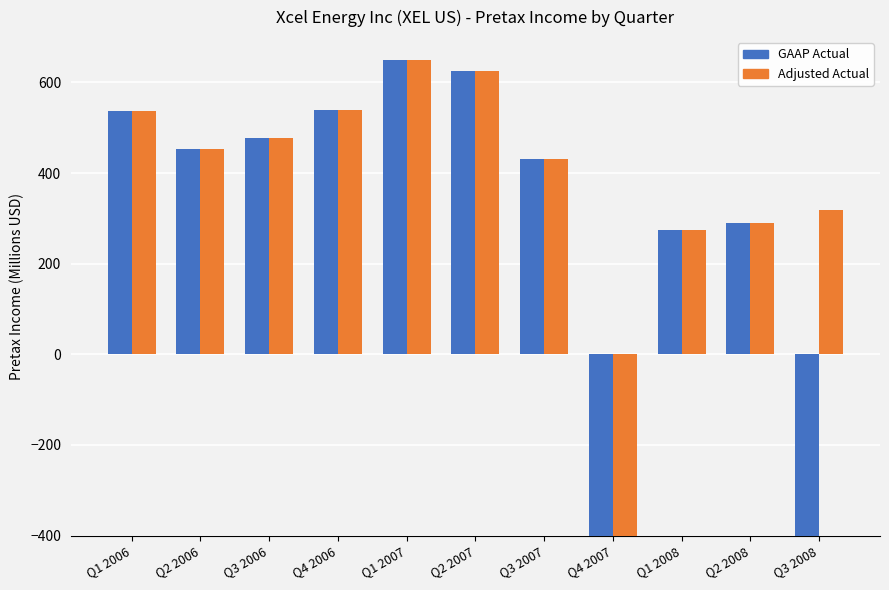

What is the label of the 5th bar from the right?

Q3 2007